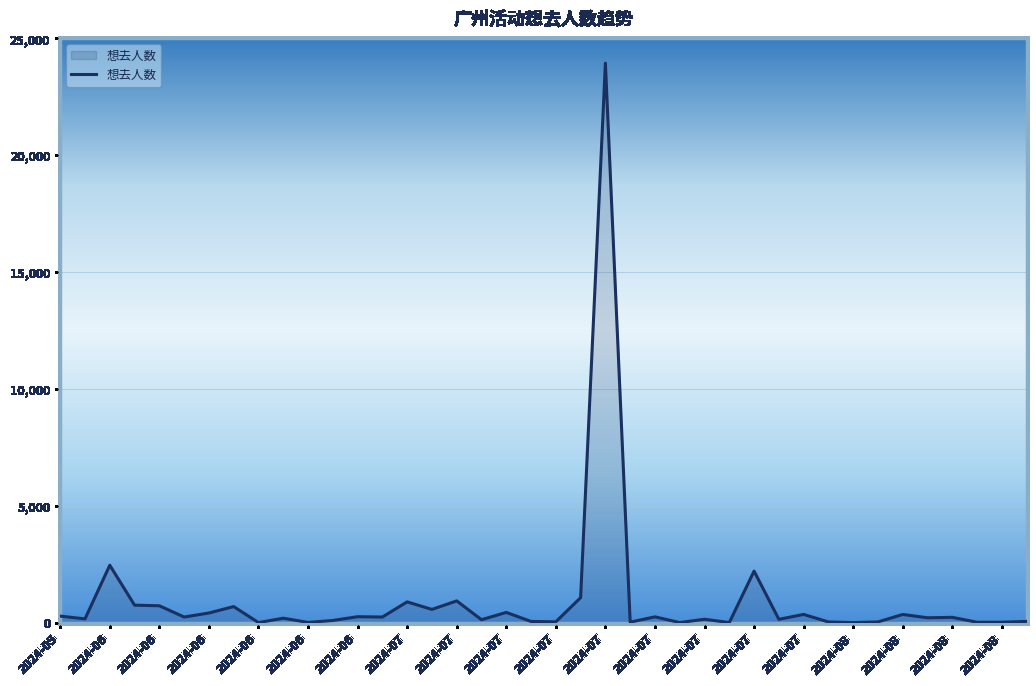

What is the greatest value displayed?

23933